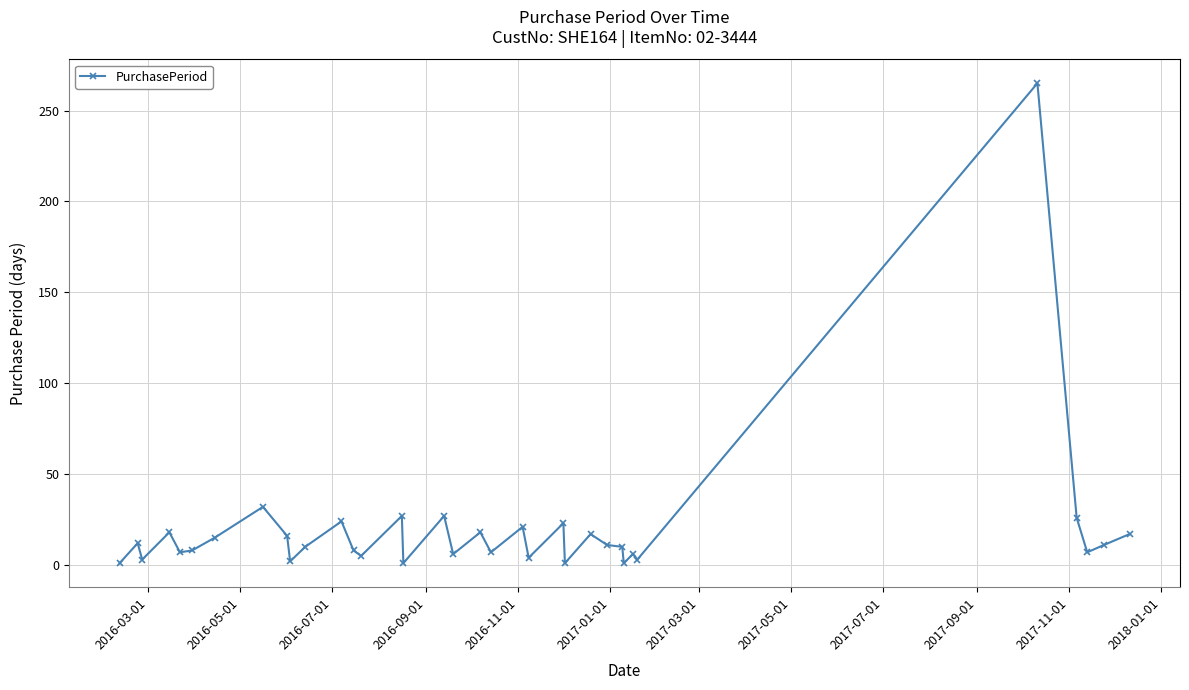

What is the greatest value displayed?

265